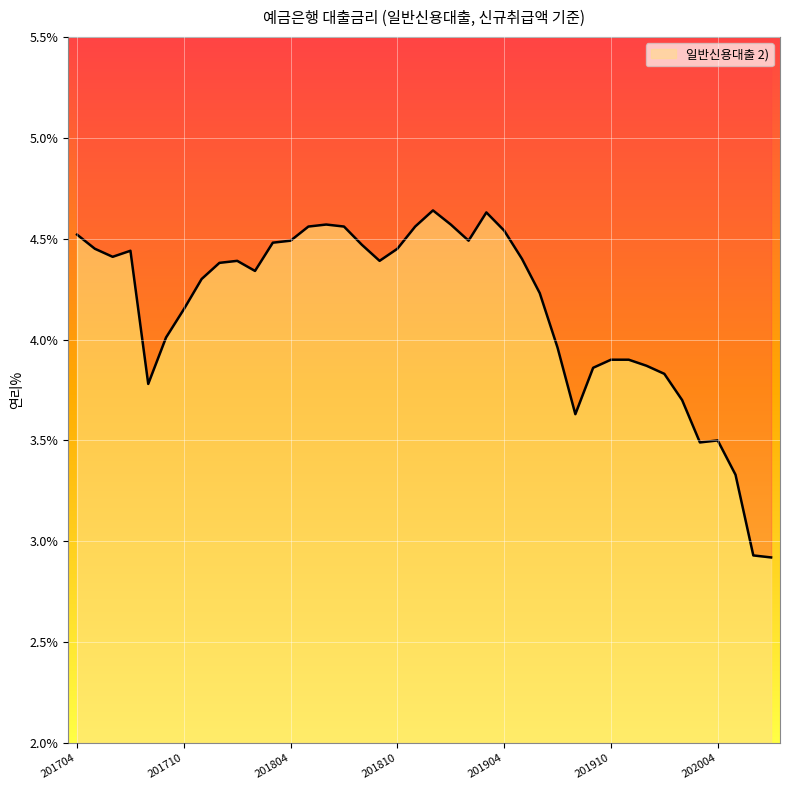

What value does the data have at 201811?

4.6